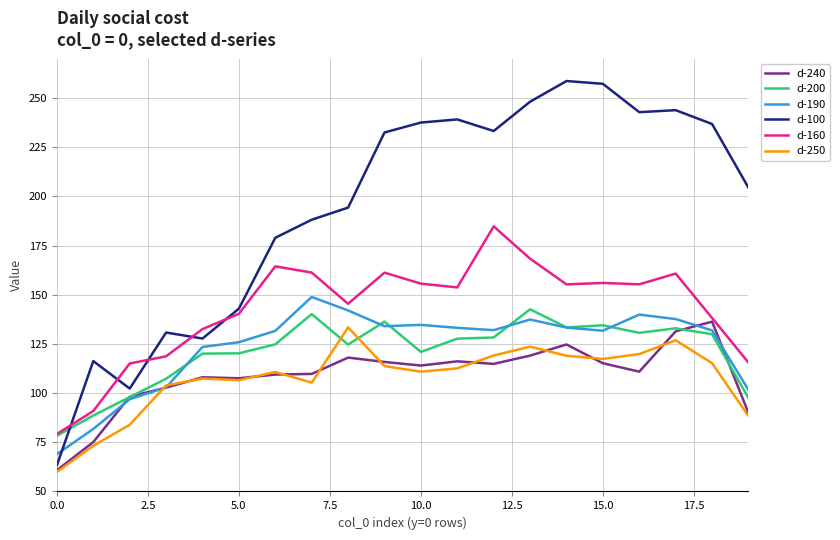

What is the minimum value for d-160?

79.2